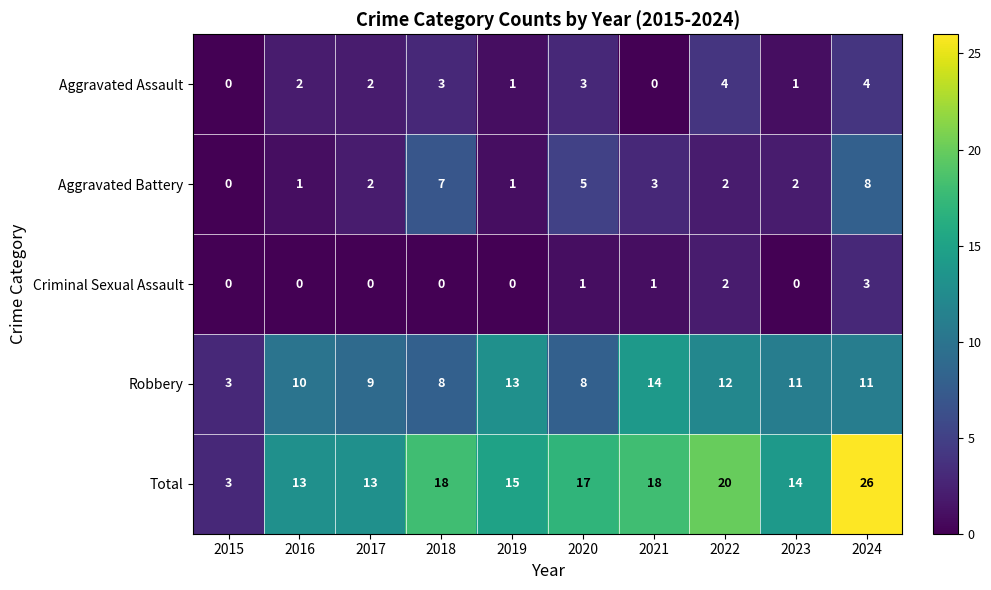

At which category does the chart reach its peak across all series?

2024